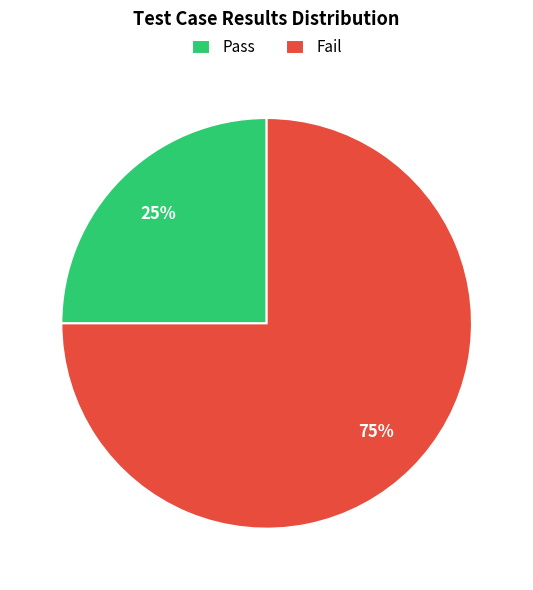

To the nearest percent, what portion does Pass represent?

25%